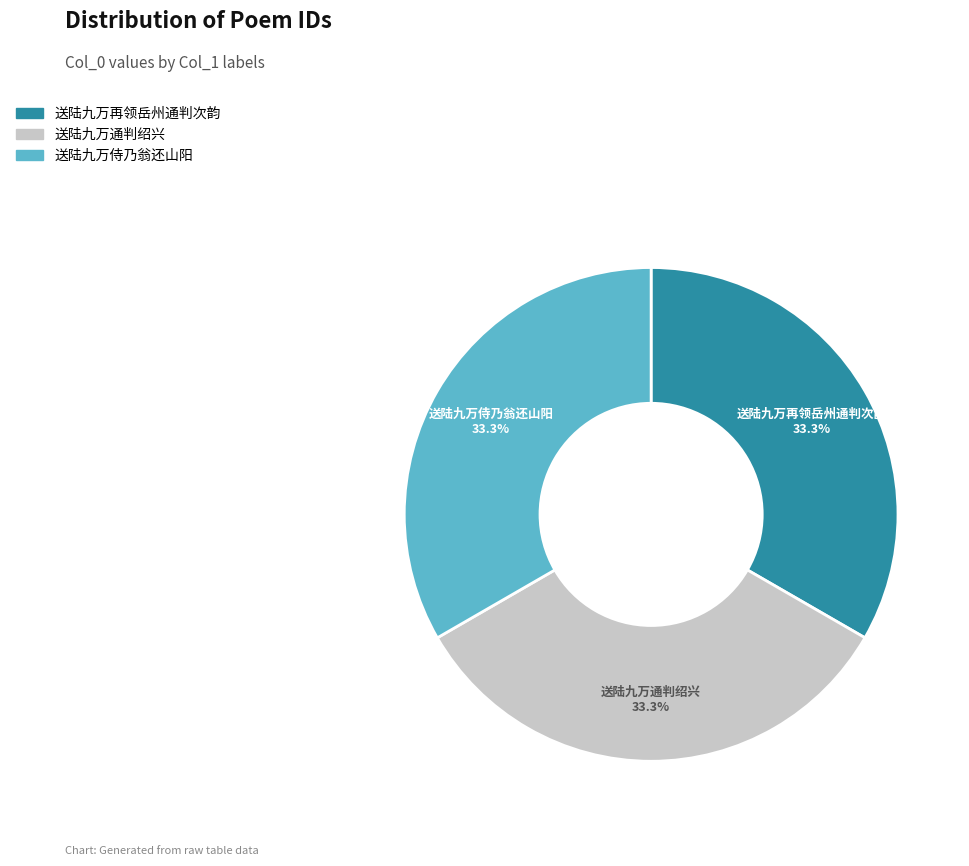

Is there any slice that represents more than half of the pie?

No